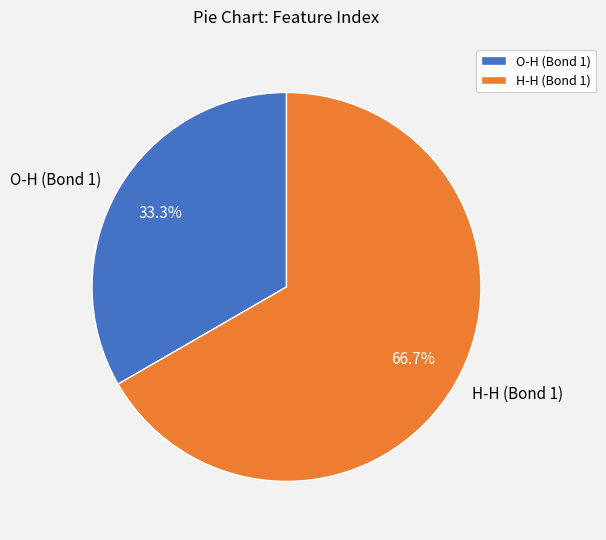

What is the total percentage of O-H (Bond 1) and H-H (Bond 1)?

100.0%